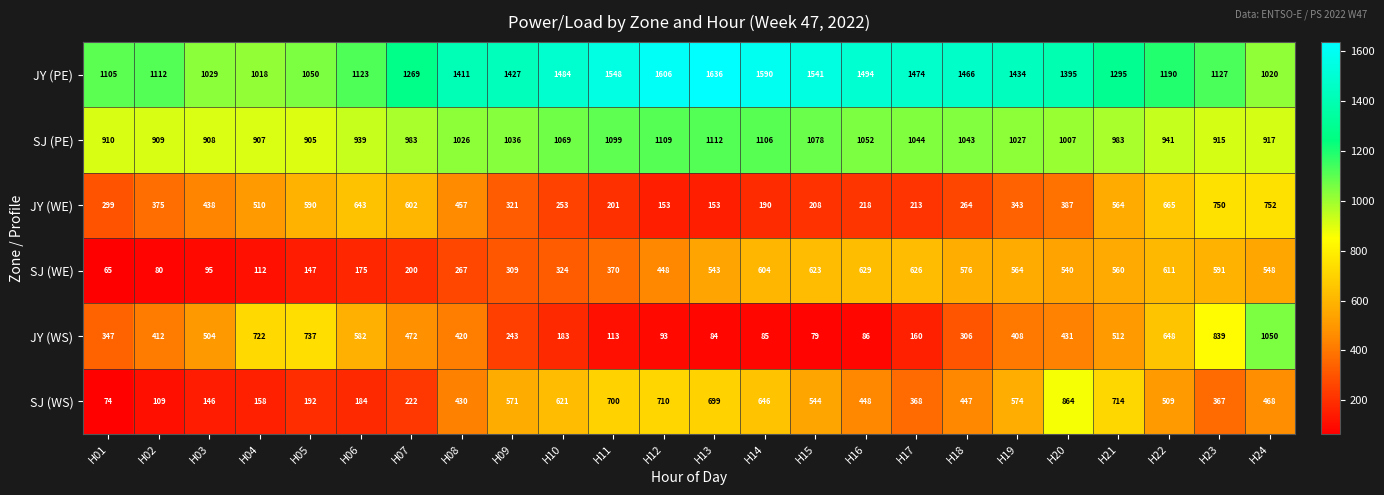

The value of JY (WE) at H10 is 253. True or false?

True